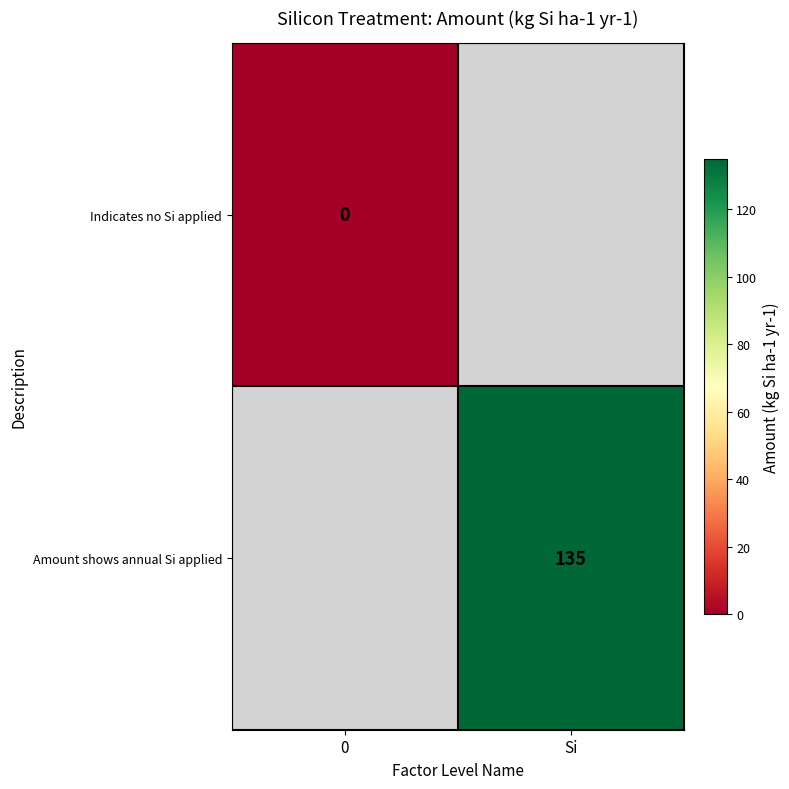

Count the number of data series in this chart.

2